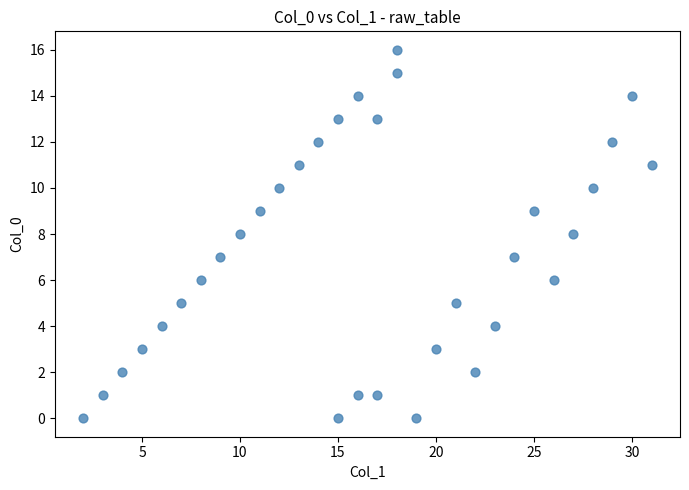

What is the range of Y values (max minus min)?

16